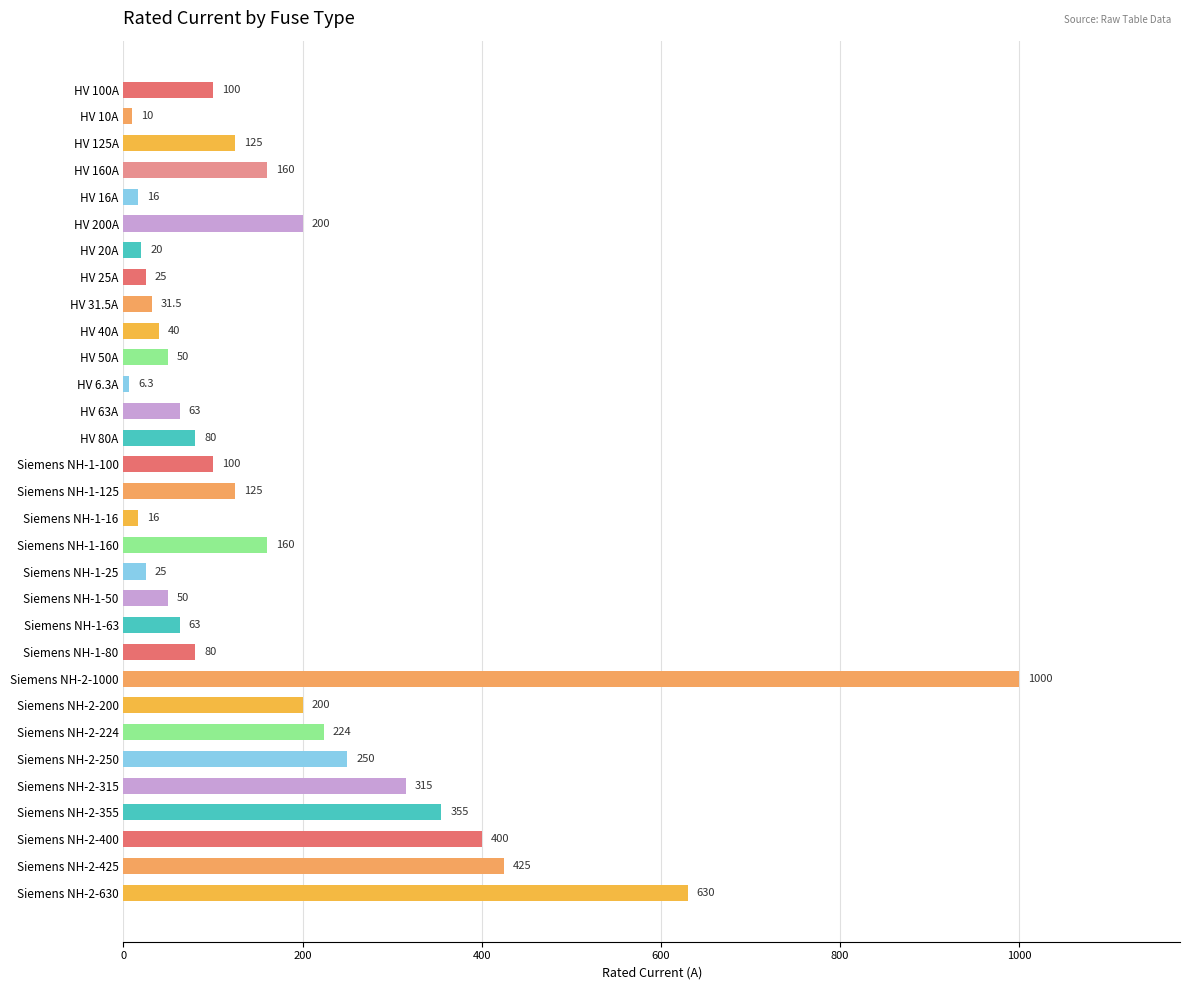

What position from the top is HV 100A?

1